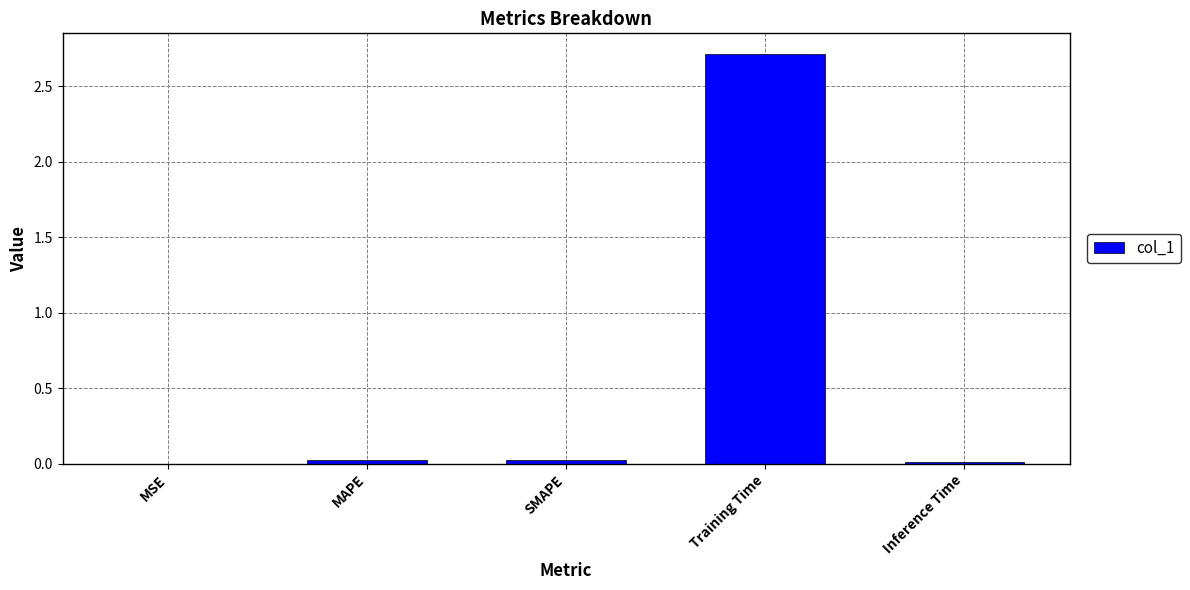

True or false: the data shows 4.1 at Training Time.

False